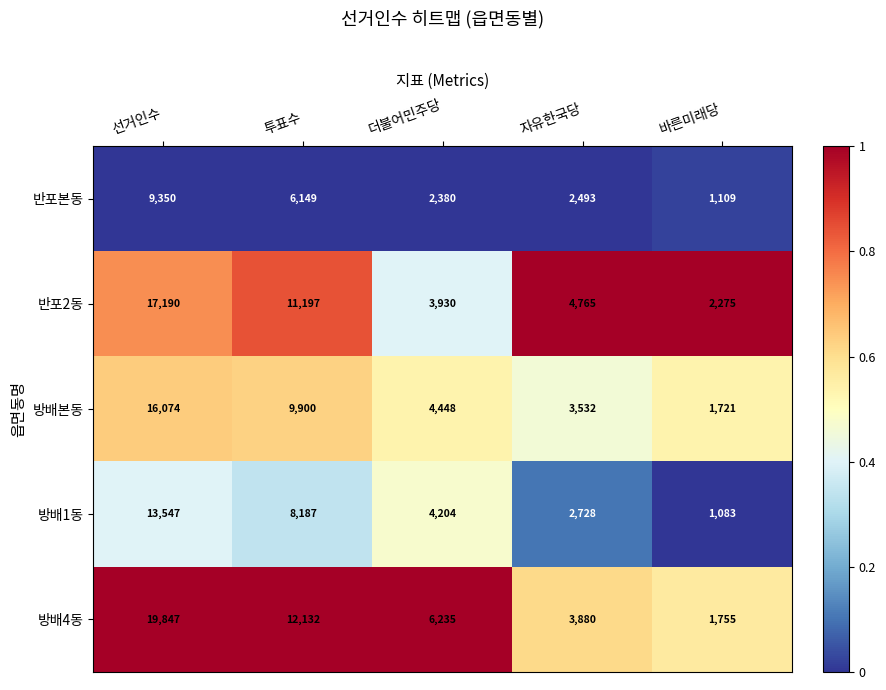

At which category is the sum across all series the highest?

선거인수